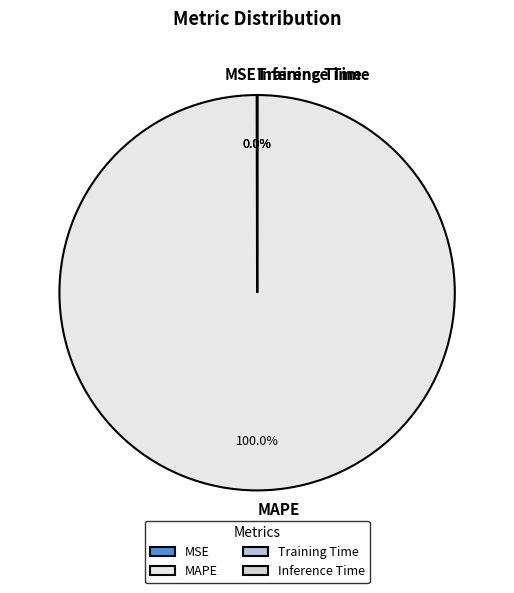

Which slice represents more than half of the pie?

MAPE